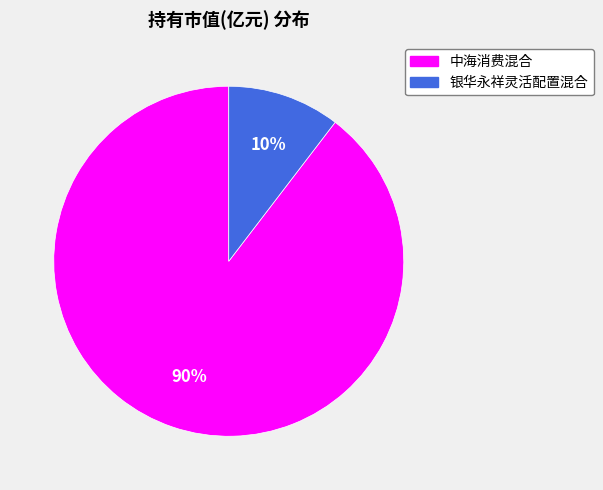

To the nearest percent, what percentage of the pie is 银华永祥灵活配置混合?

10%